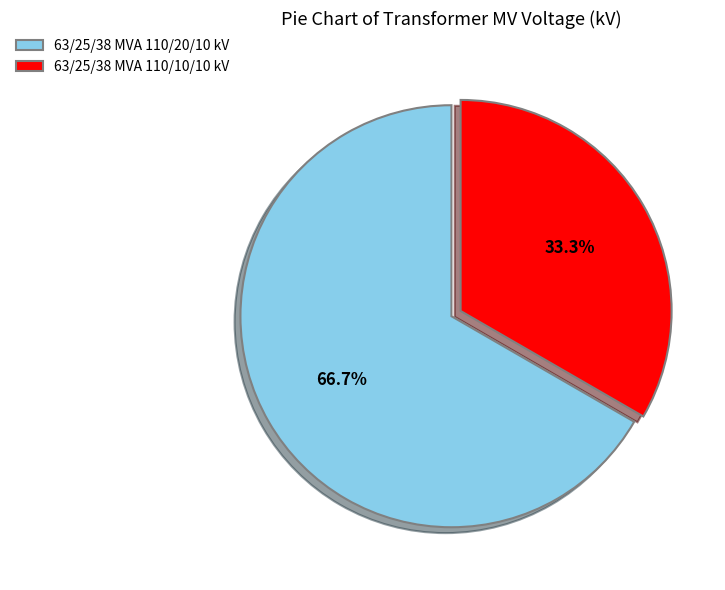

What percentage is the 63/25/38 MVA 110/20/10 kV slice, to the nearest percent?

67%